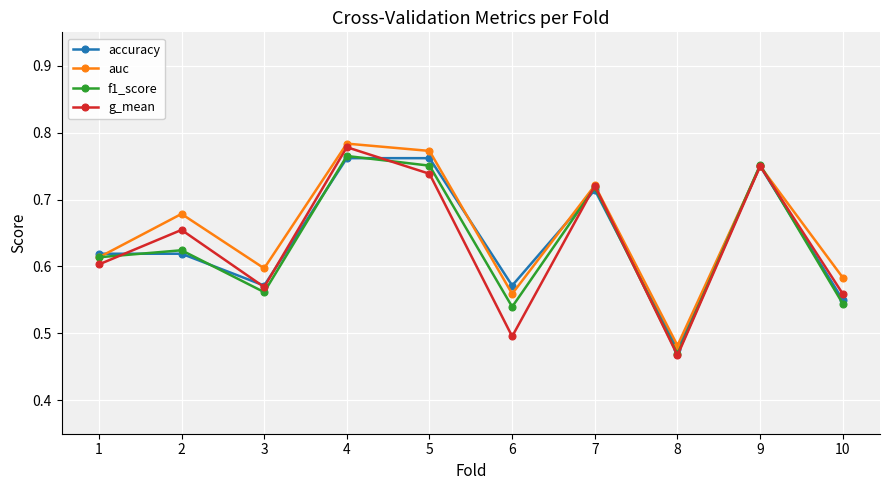

Is the value of auc at 9 greater than the value of accuracy at 3?

Yes